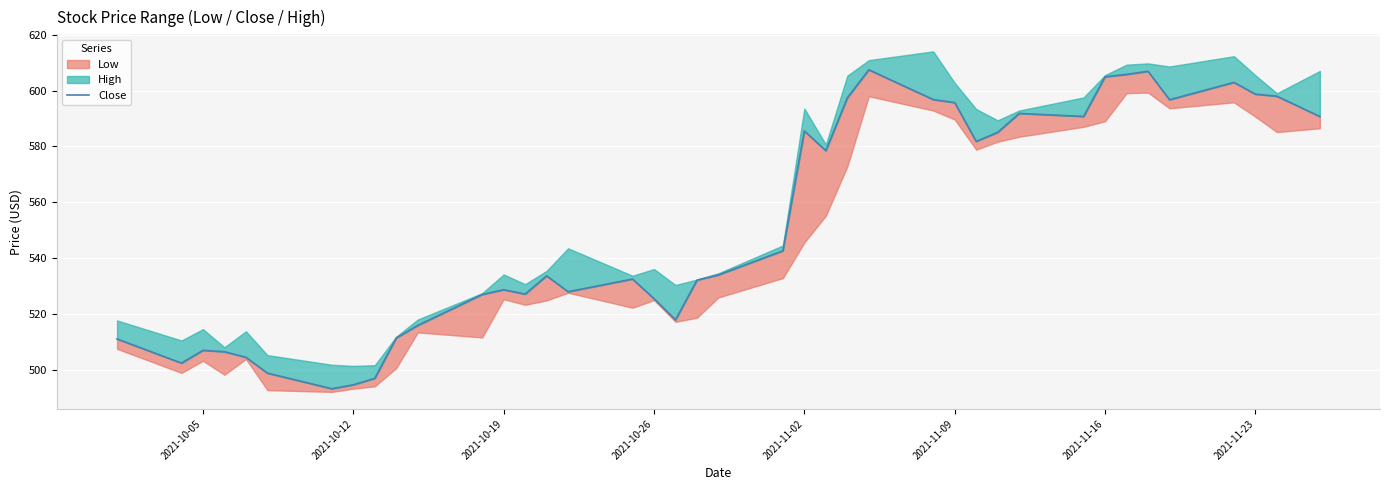

What is the minimum value shown in the chart?

493.1